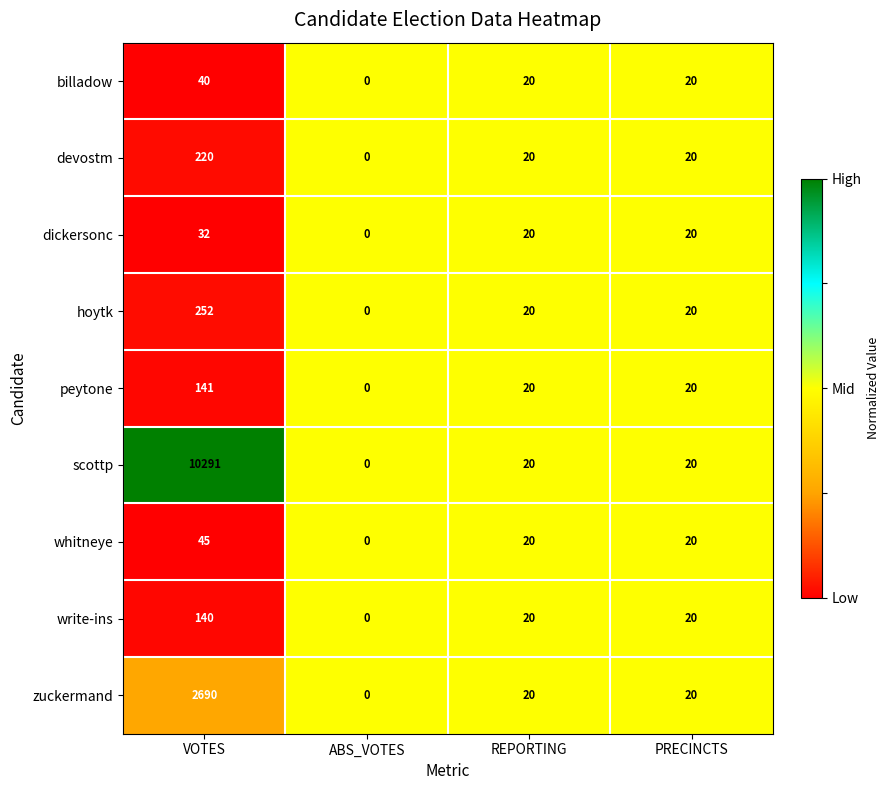

What is the total value across all series at VOTES?

13851